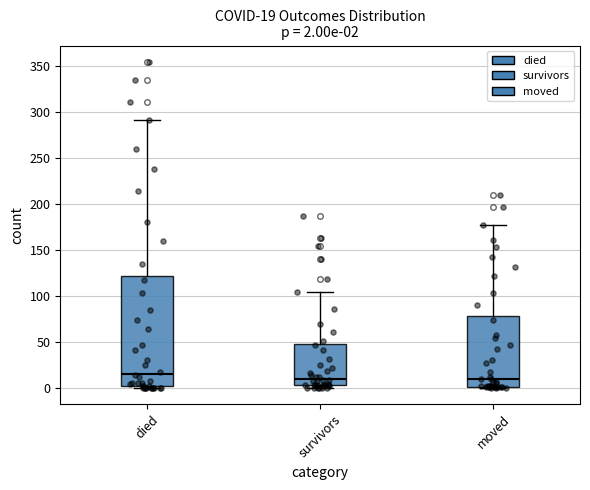

Which box is the tallest, from its lower edge to its upper edge?

died